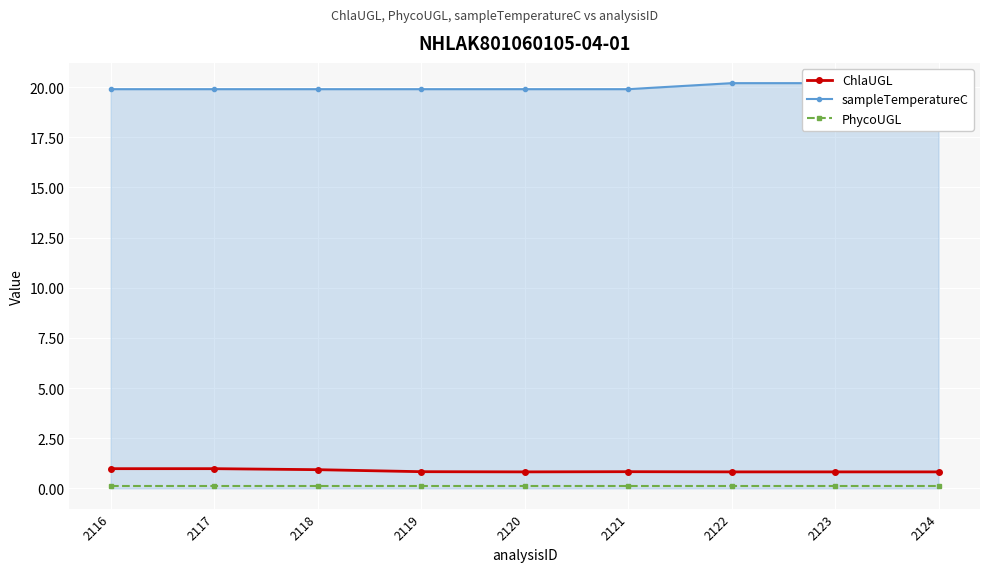

Which series changed the most between 2119 and 2121?

ChlaUGL